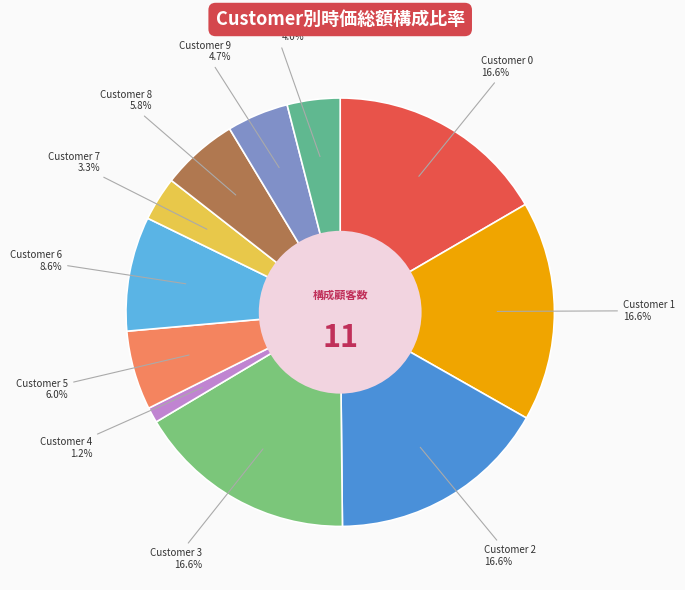

Is there any slice that represents more than half of the pie?

No